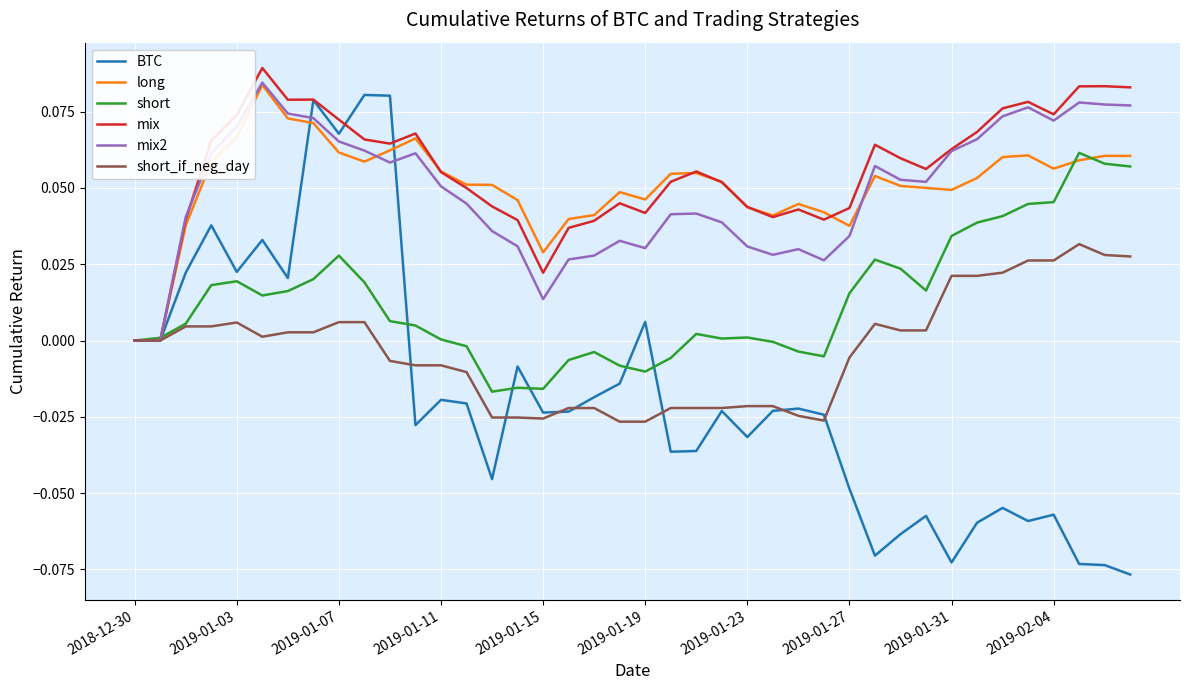

What is the sum of all long values?

2.0